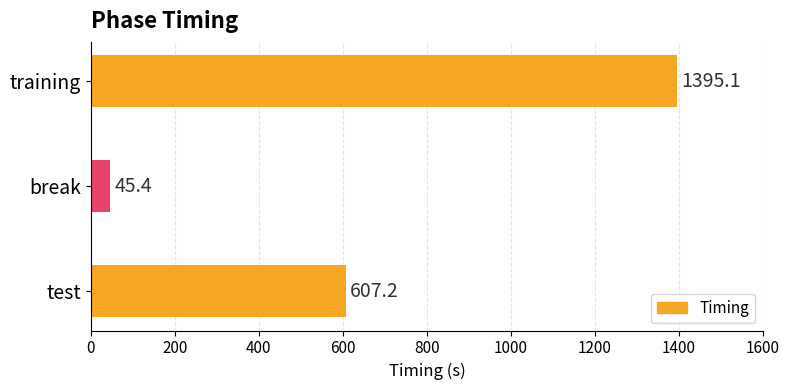

The chart shows a value of 450.0 at training. True or false?

False